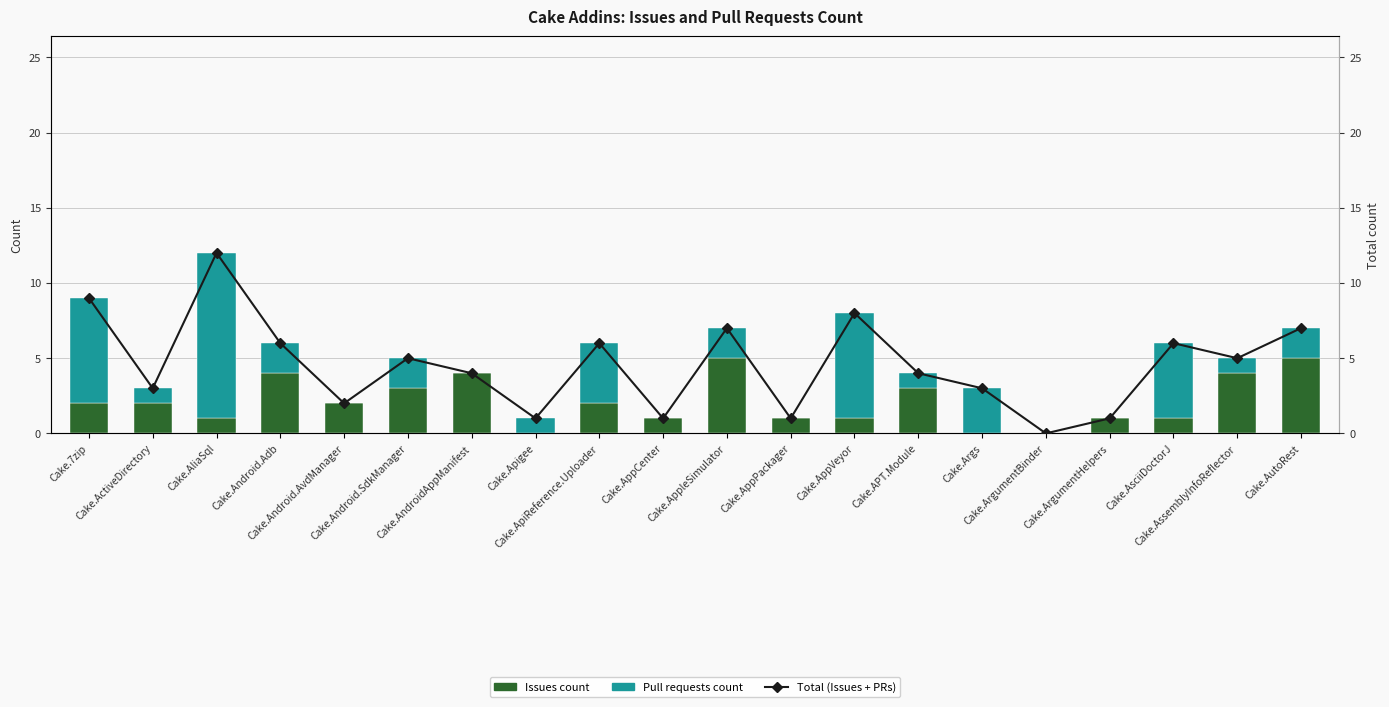

What is the sum of the Issues count values at Cake.ArgumentBinder and Cake.AliaSql?

1